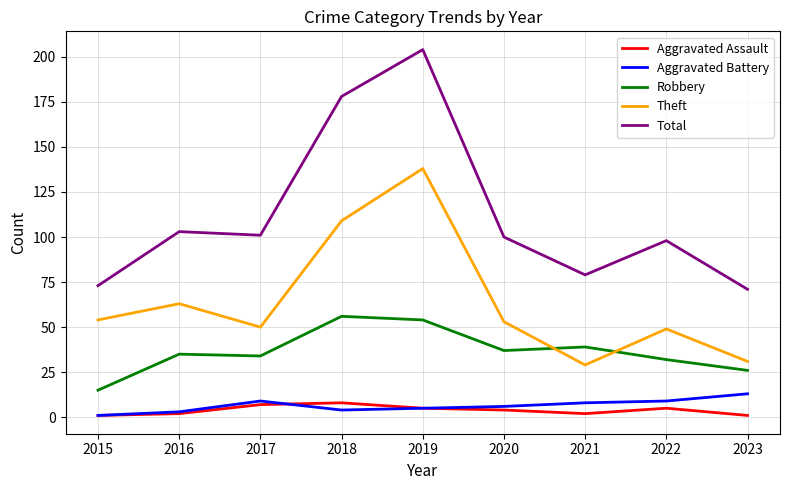

Is this an area chart (filled region under the line)?

No